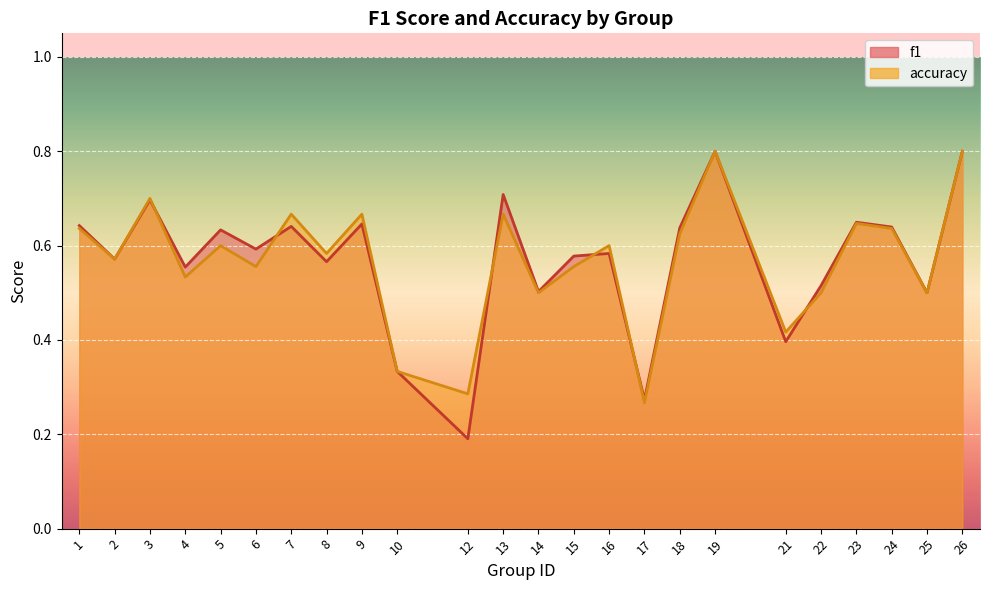

Which series has the largest total across all categories?

f1